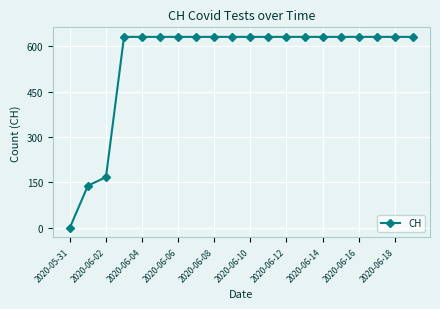

Reading right to left, transcribe all the data shown in this chart.

631	631	631	631	631	631	631	631	631	631	631	631	631	631	631	631	631	167	139	0